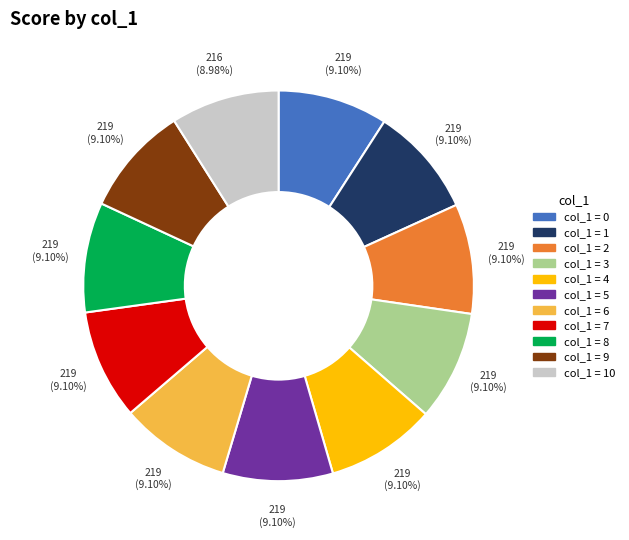

Is the sum of col_1 = 7 and col_1 = 8 greater than half?

No